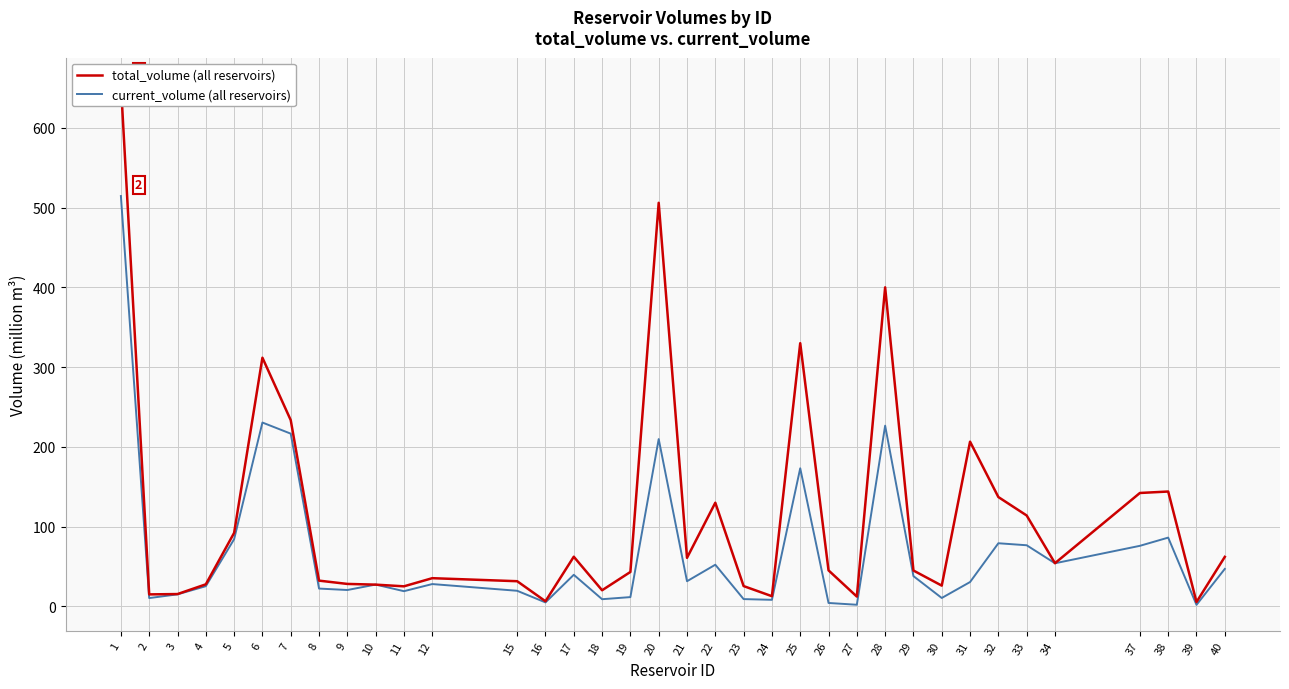

What is the value of the total_volume point at the 4th from the left?

27.7